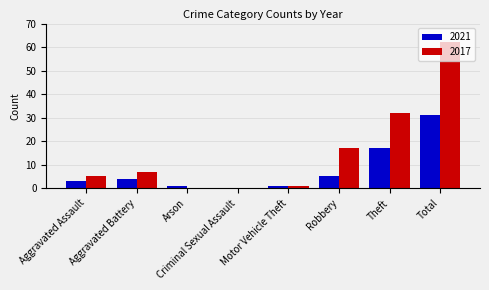

What is the average value of the 2021 series?

8